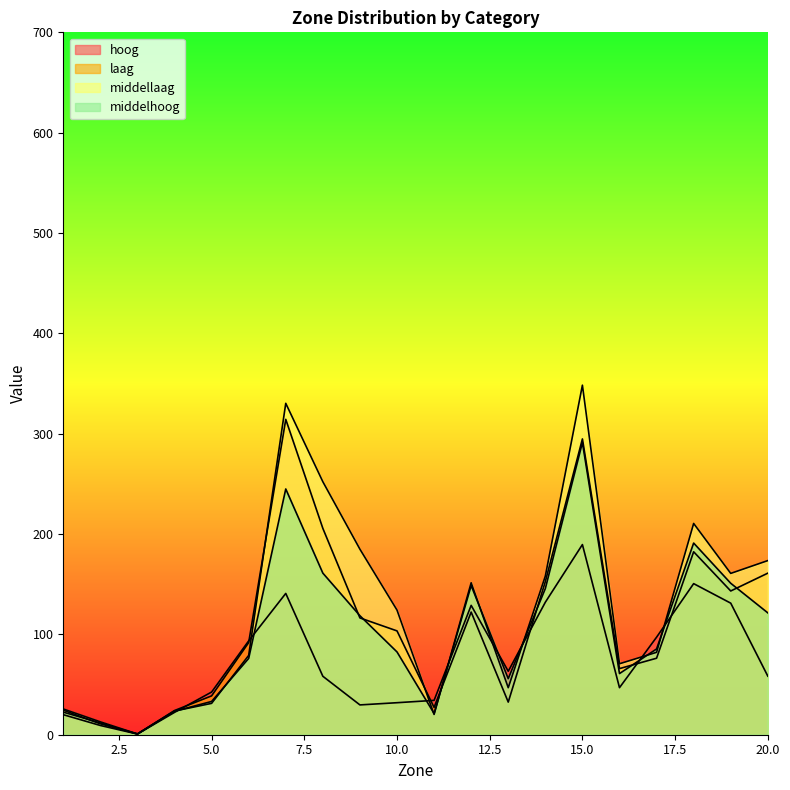

How many values in the hoog series are below 58?

9